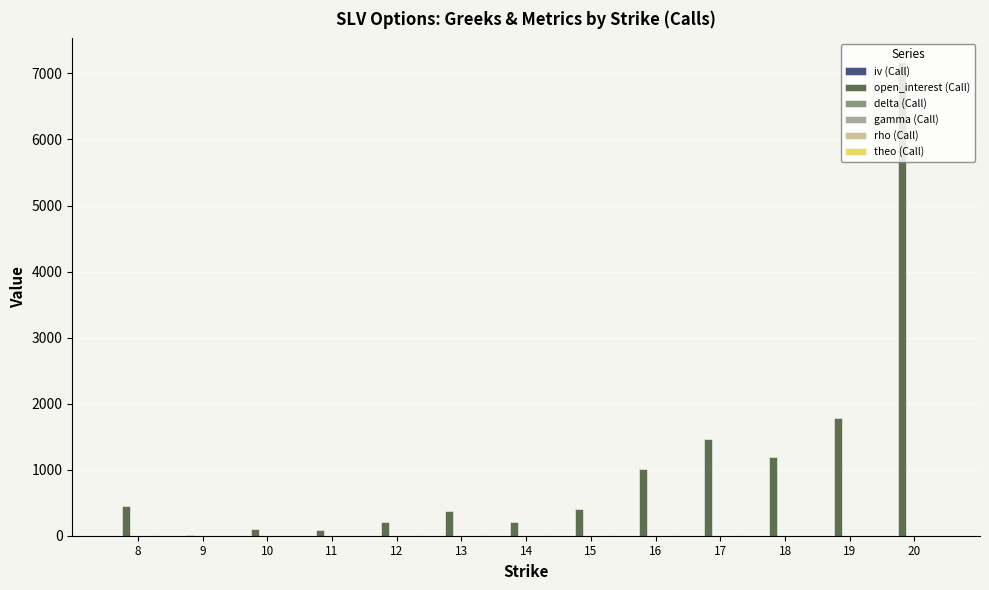

How many categories are shown in the chart?

13